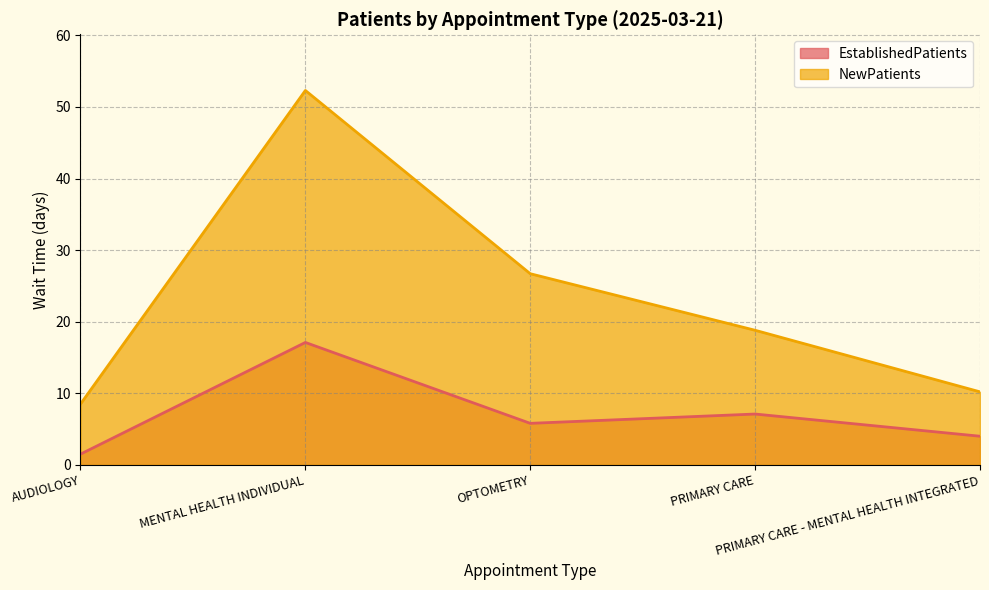

True or false: NewPatients has a value of 30.9 at PRIMARY CARE.

False